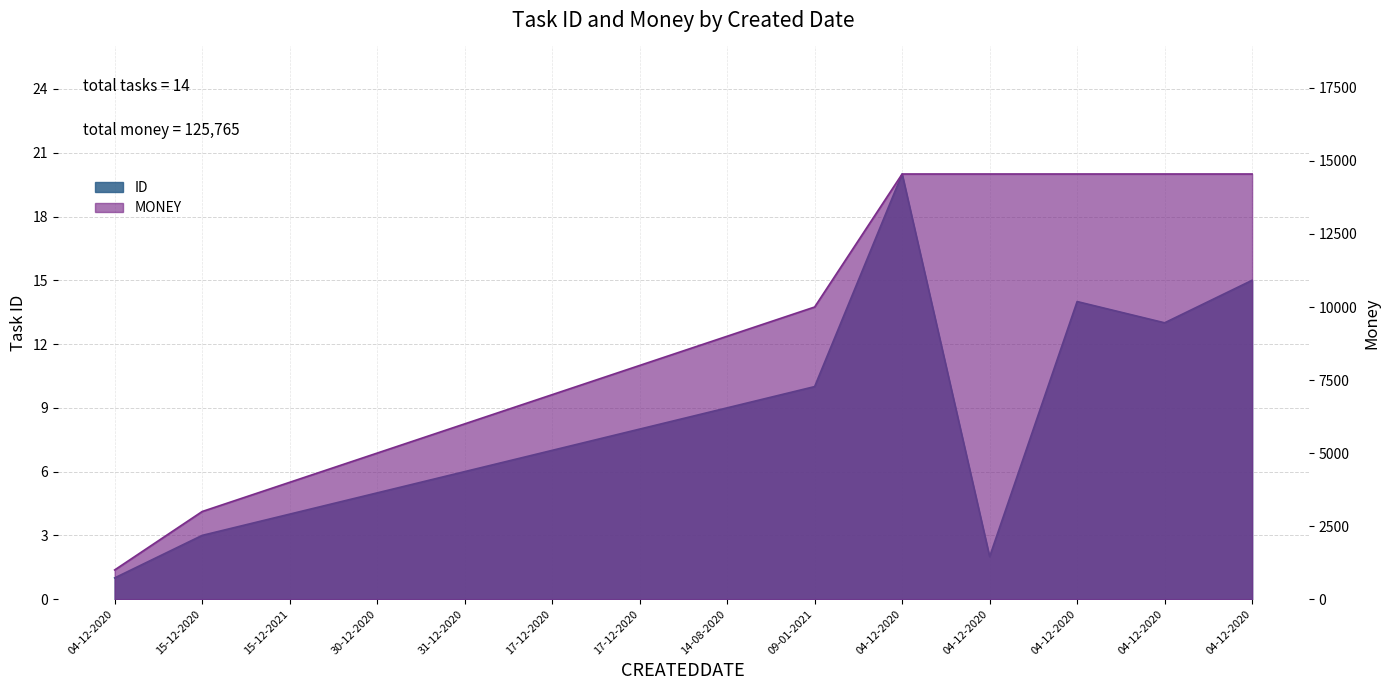

What is the label of the 14th point from the left?

04-12-2020